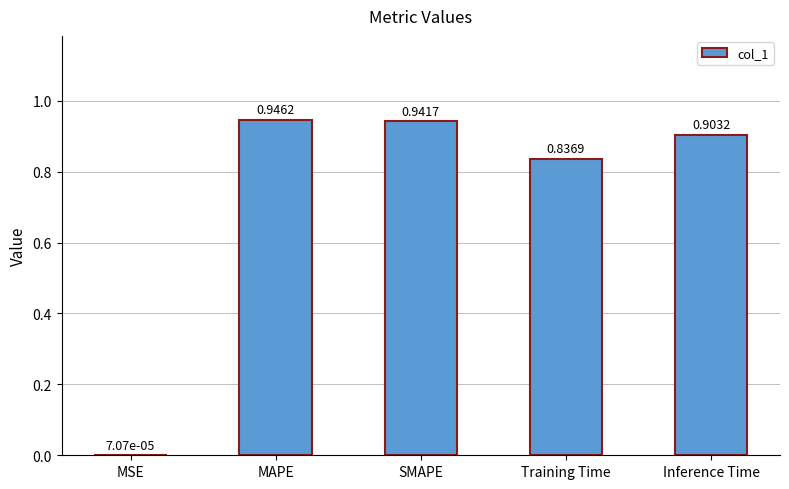

What is the change in value from SMAPE to Training Time?

-0.1